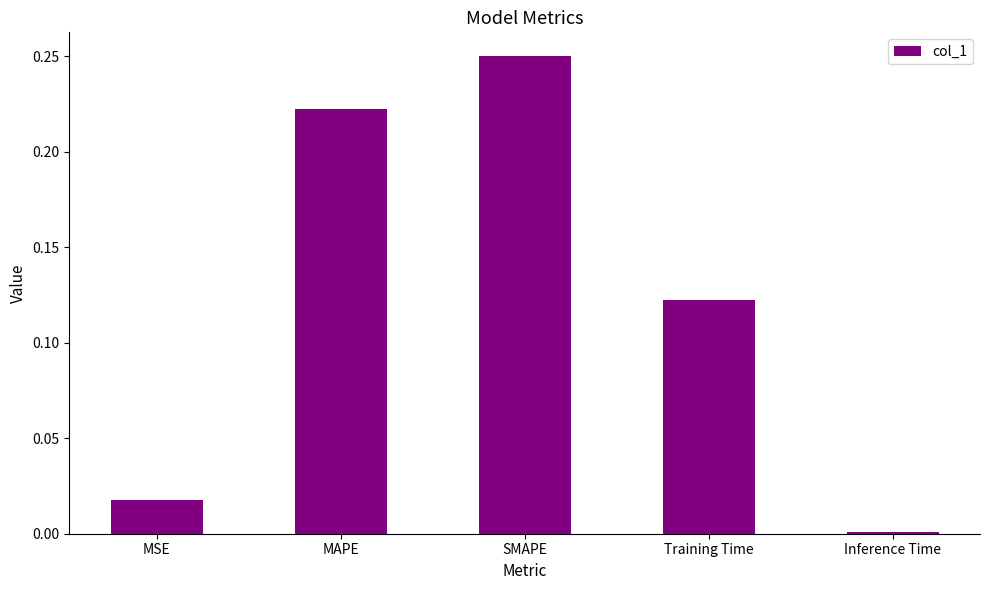

Rank the categories by value from lowest to highest.

Inference Time, MSE, Training Time, MAPE, SMAPE